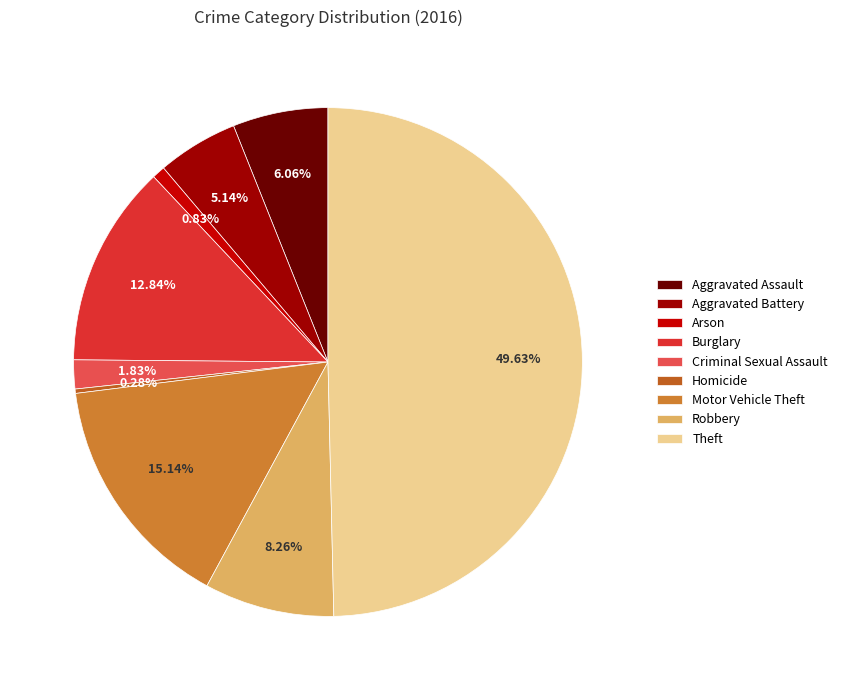

How many slices are in this pie chart?

9